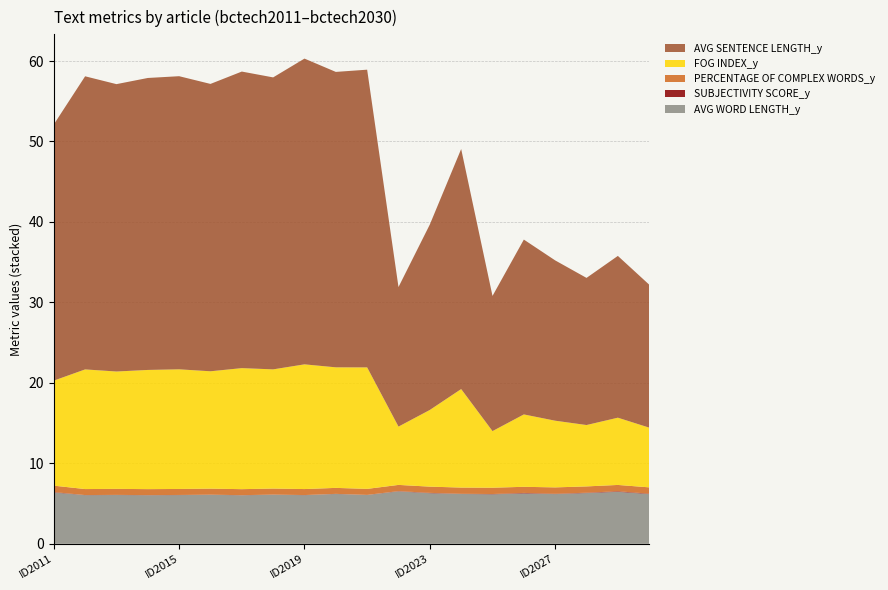

What is the highest value of the AVG WORD LENGTH_y series?

6.5